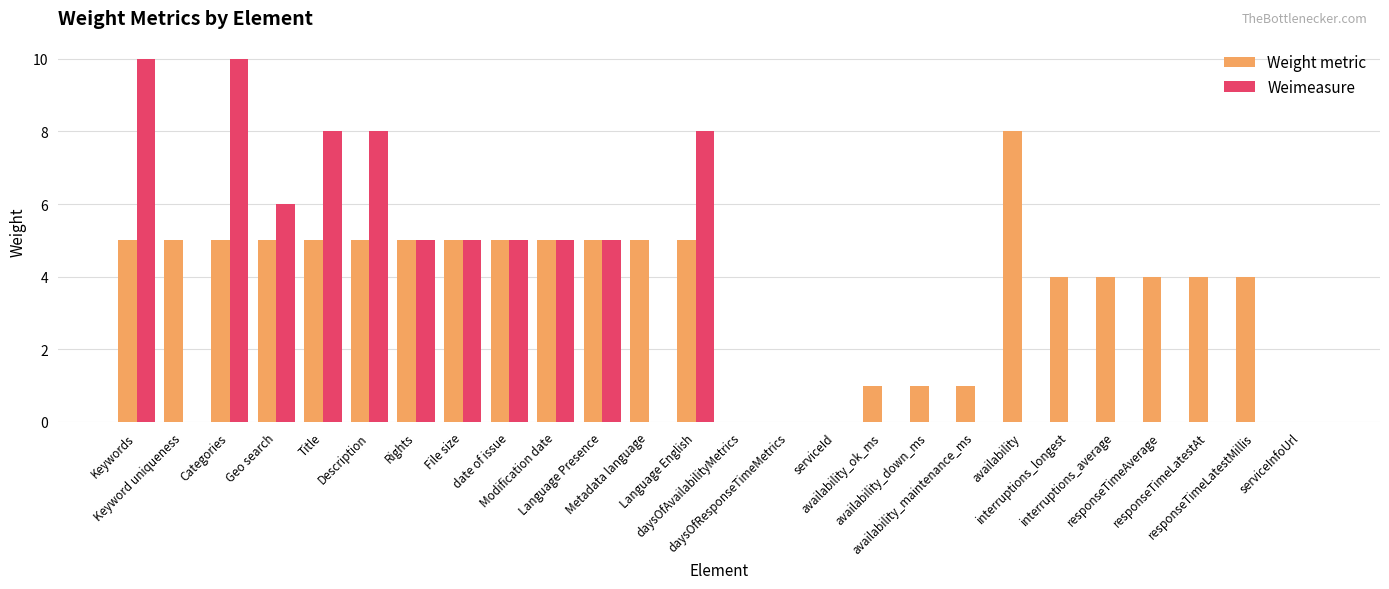

What is the sum of all Weight metric values?

96